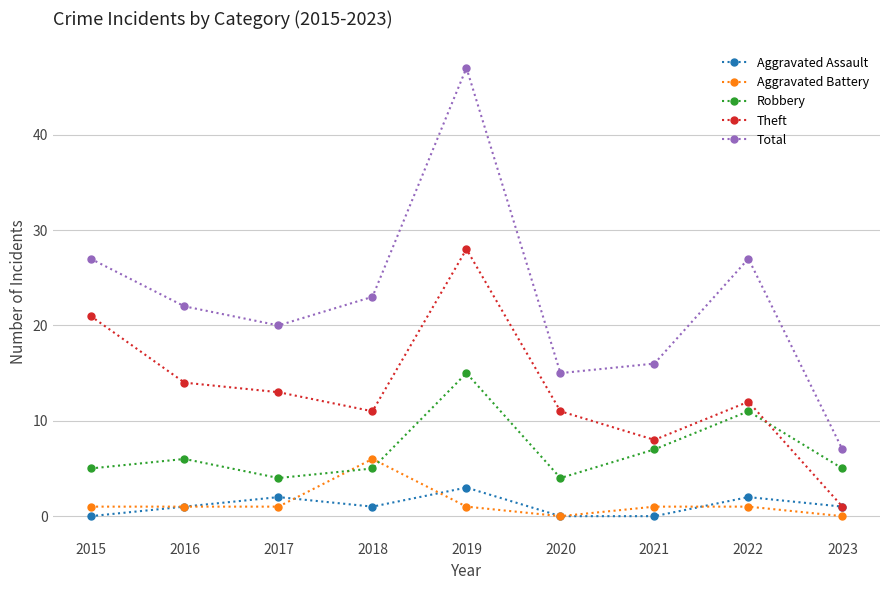

Does the chart display data point markers on the line(s)?

Yes